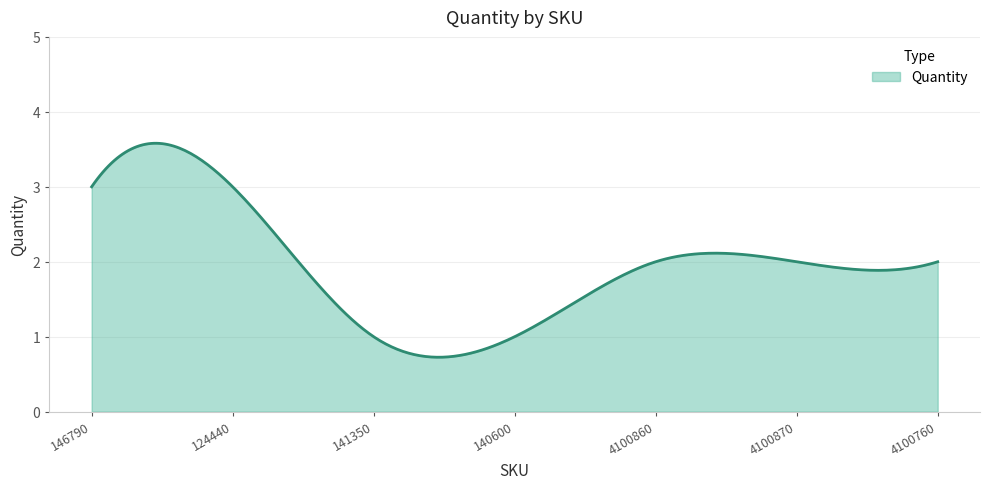

True or false: there are more than 1 points higher than both neighbors.

True